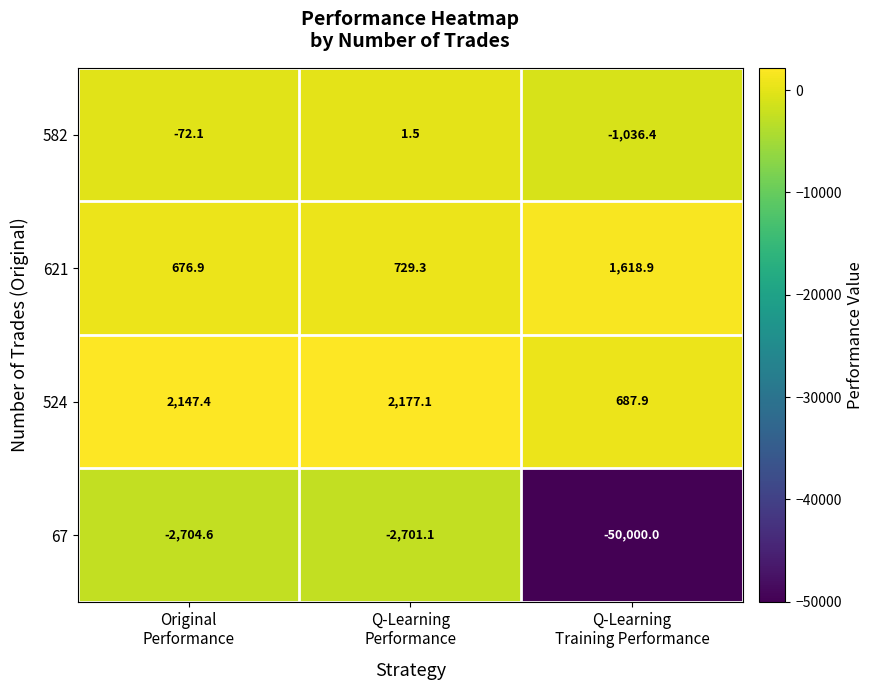

Which series changed the most between Q-Learning
Performance and Q-Learning
Training Performance?

67